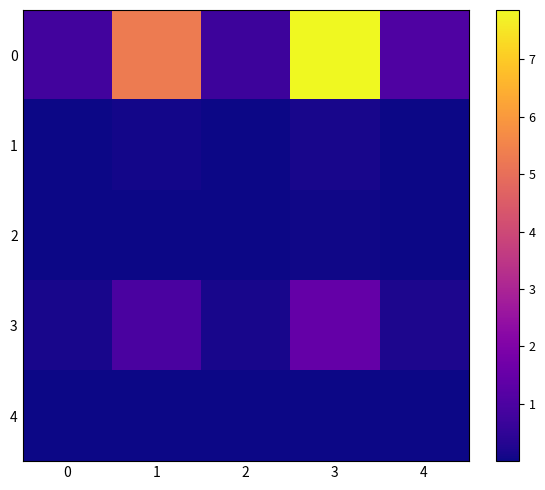

At how many categories does at least one series exceed 5?

2